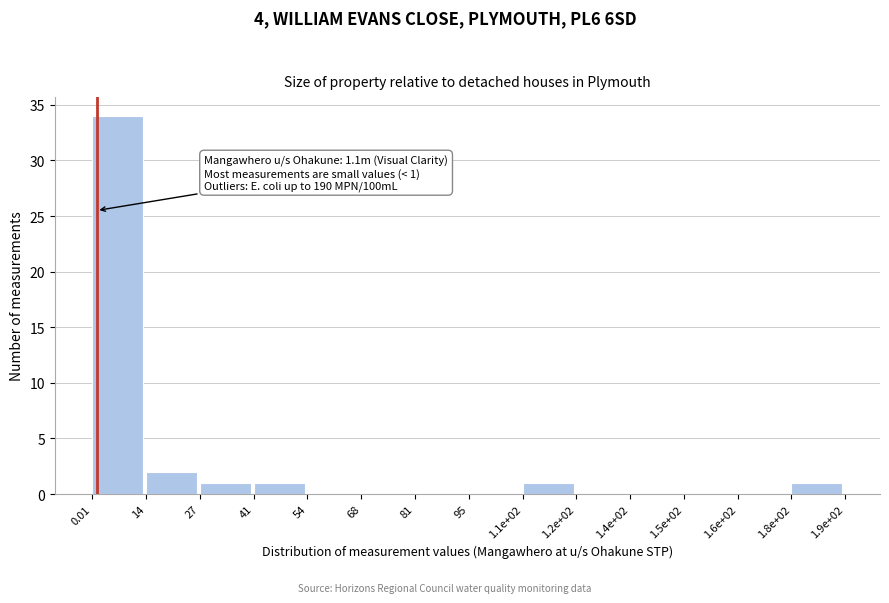

Reading right to left, extract all data points from this chart.

1.8e+02=1	1.6e+02=0	1.5e+02=0	1.4e+02=0	1.2e+02=0	1.1e+02=1	95=0	81=0	68=0	54=0	41=1	27=1	14=2	0.01=34